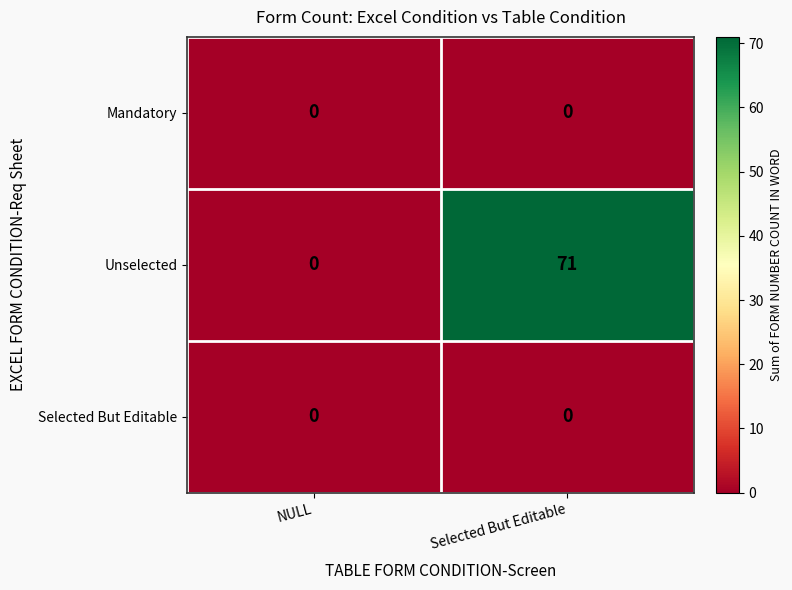

At which category is the sum across all series the highest?

Selected But Editable